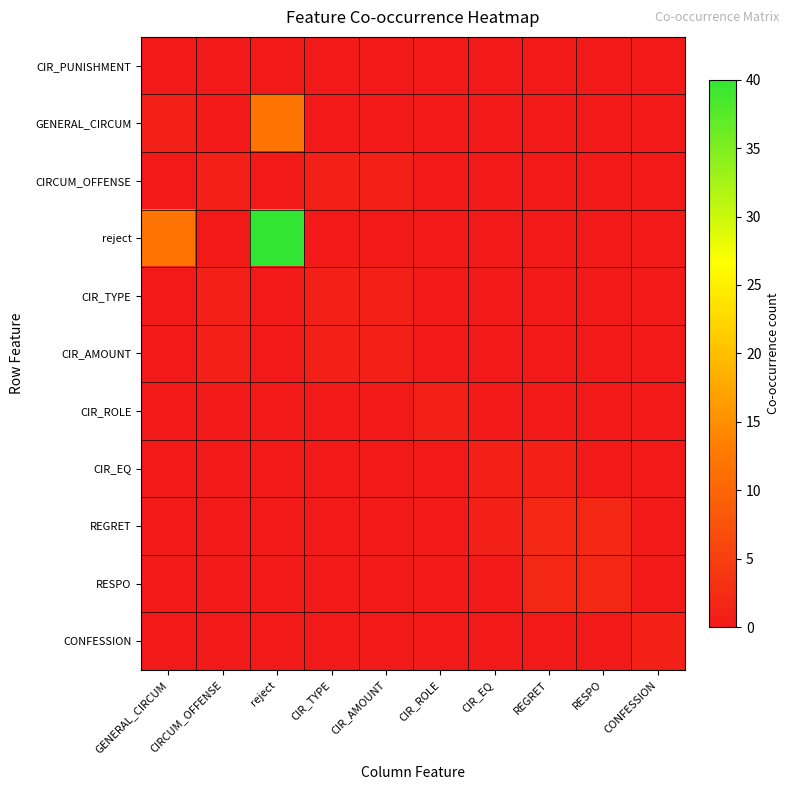

At which category is the sum across all series the highest?

reject